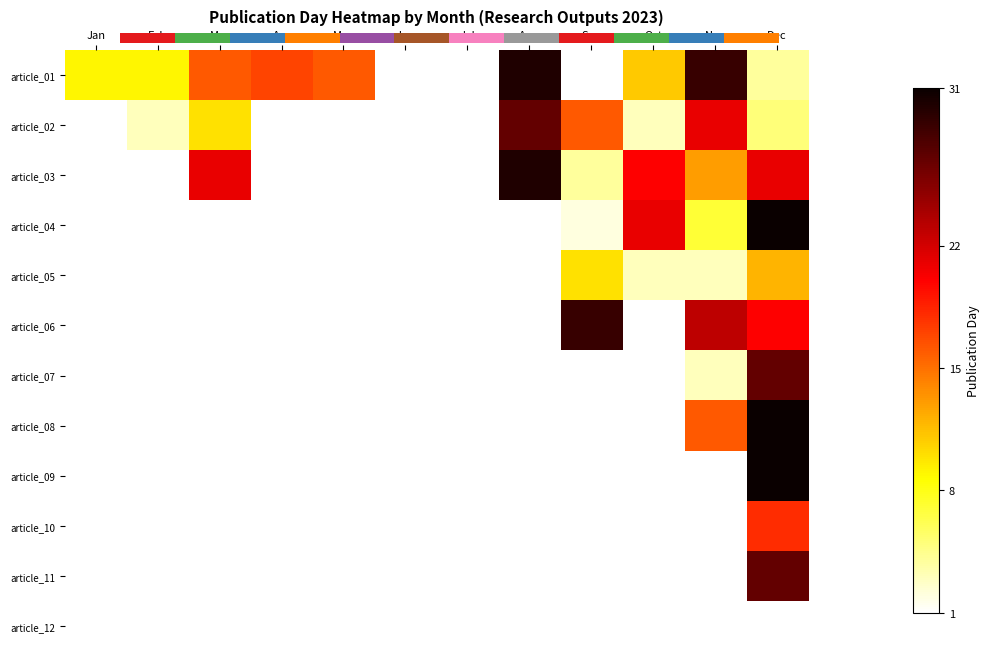

What is the maximum value shown in the chart?

31